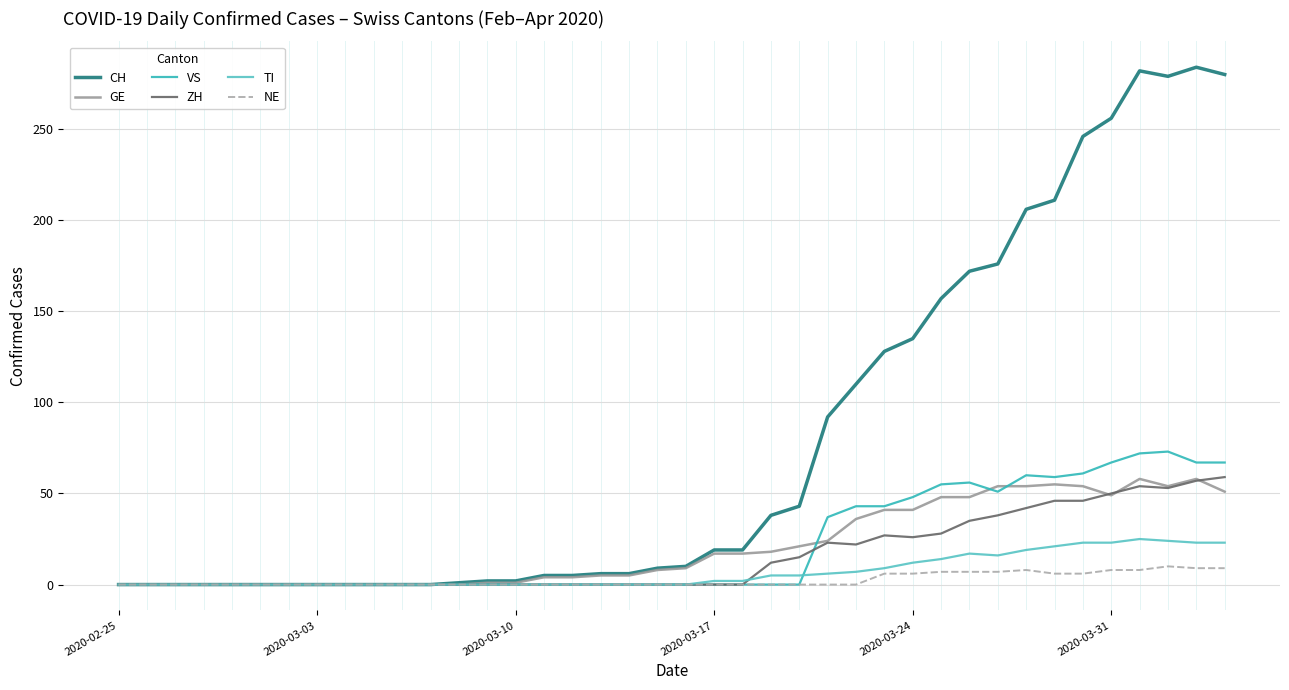

Which series has the largest total across all categories?

CH